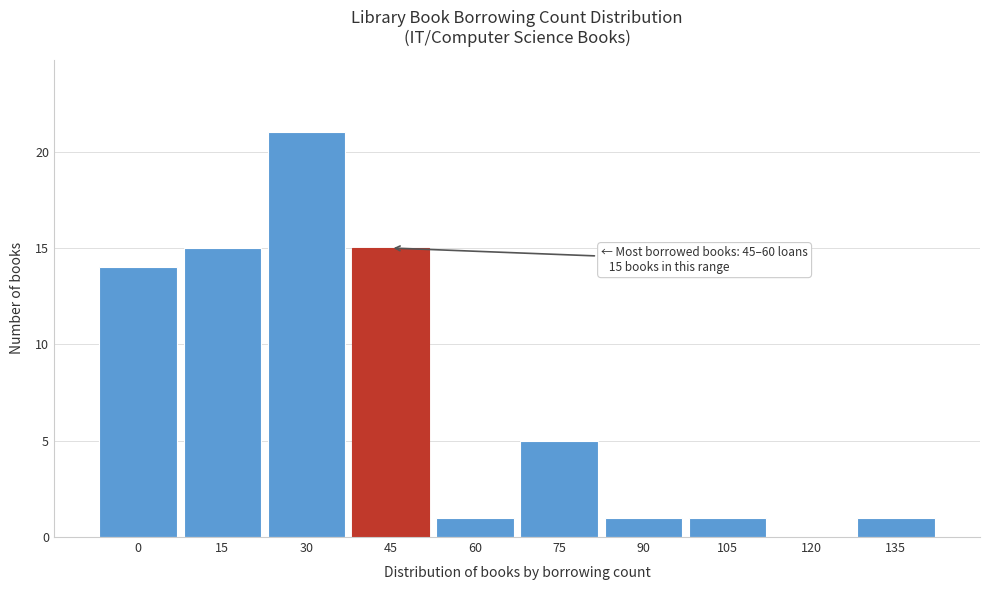

Reading left to right, what are all the values shown in this chart?

0=14	15=15	30=21	45=15	60=1	75=5	90=1	105=1	120=0	135=1